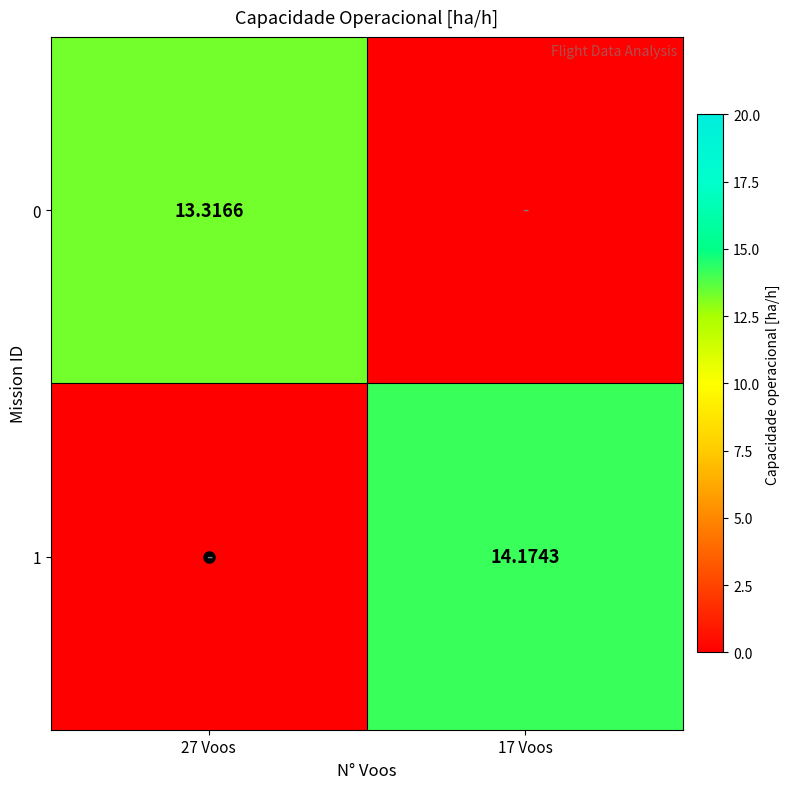

At which category does the chart reach its peak across all series?

17 Voos